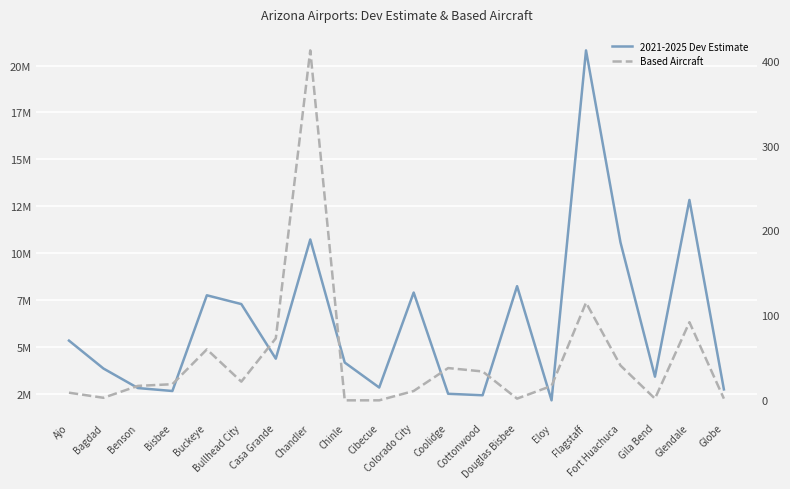

Reading left to right, what are all the values shown in this chart?

2021-2025 Dev Estimate: Ajo=5346530	Bagdad=3860613	Benson=2819817	Bisbee=2663079	Buckeye=7761348	Bullhead City=7292694	Casa Grande=4384972	Chandler=10732434	Chinle=4178690	Cibecue=2848429	Colorado City=7907060	Coolidge=2514676	Cottonwood=2436612	Douglas Bisbee=8247777	Eloy=2165739	Flagstaff=20805089	Fort Huachuca=10577456	Gila Bend=3426872	Glendale=12839314	Globe=2748380
Based Aircraft: Ajo=9	Bagdad=3	Benson=17	Bisbee=19	Buckeye=60	Bullhead City=22	Casa Grande=73	Chandler=412	Chinle=0	Cibecue=0	Colorado City=11	Coolidge=38	Cottonwood=34	Douglas Bisbee=2	Eloy=17	Flagstaff=115	Fort Huachuca=41	Gila Bend=2	Glendale=92	Globe=2